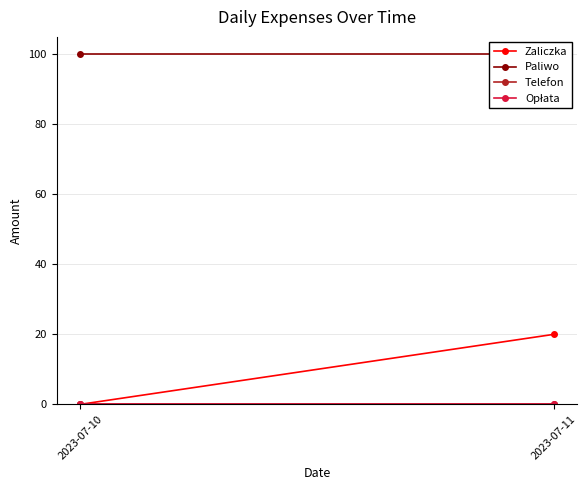

Which series changed the most between 2023-07-10 and 2023-07-11?

Zaliczka